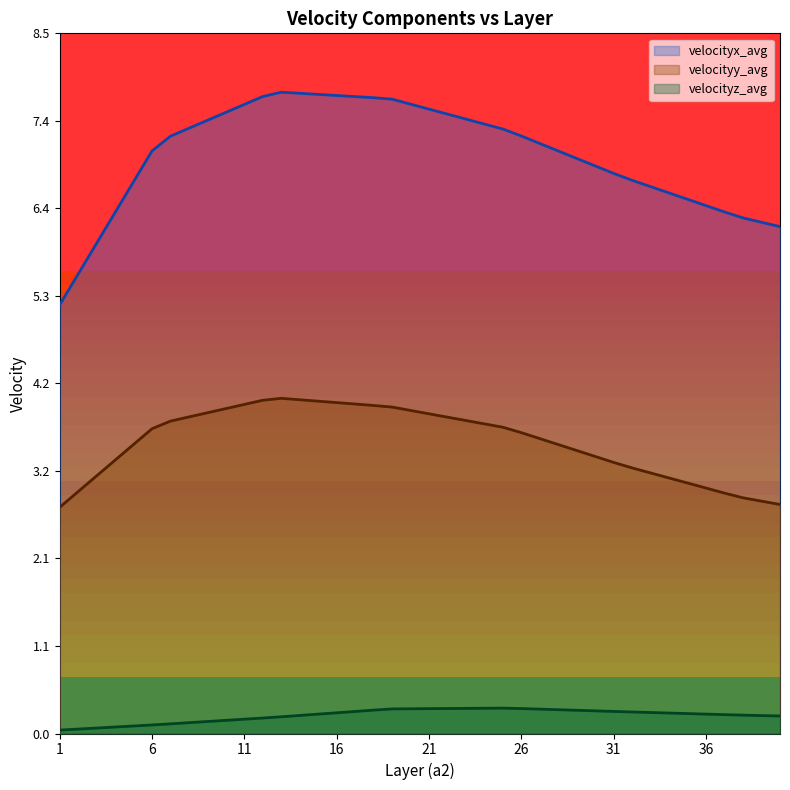

True or false: velocityz_avg has more than 0 points higher than both neighbors.

True